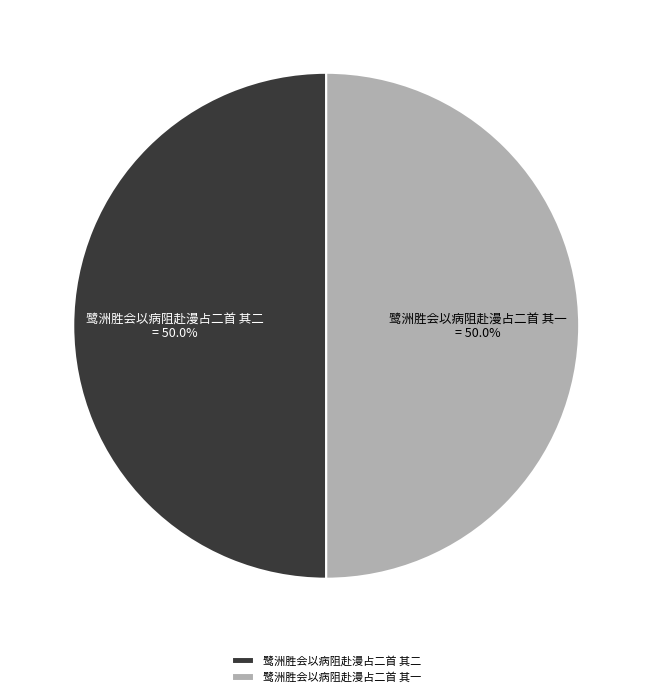

How many segments does this pie chart have?

2